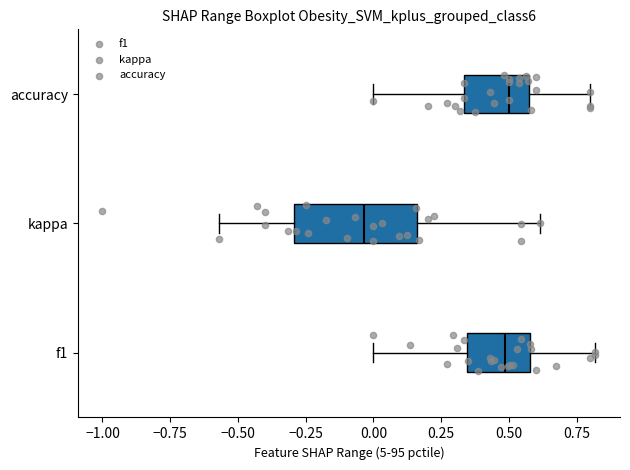

Comparing the boxes themselves (not the whiskers), which one is the widest?

kappa